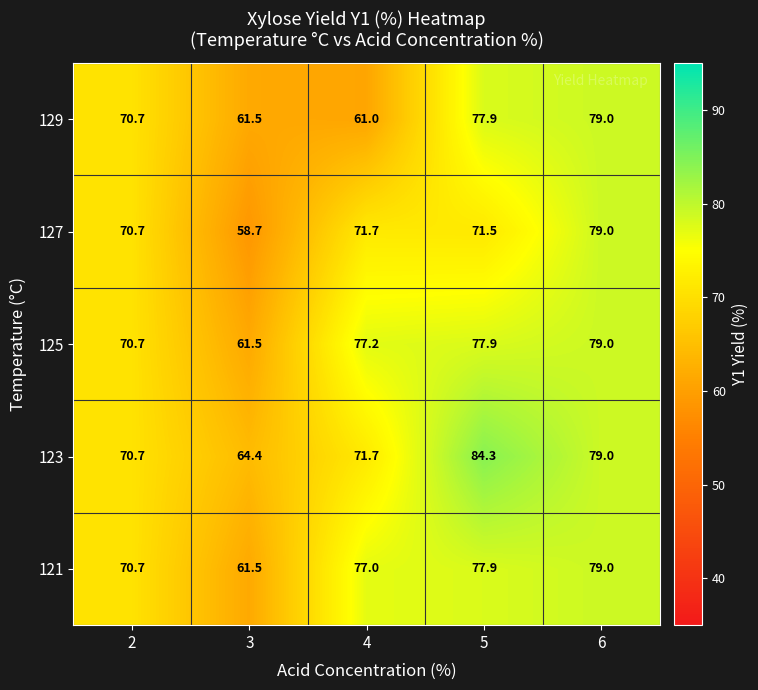

What is the approximate value of 123 at 3?

64.4